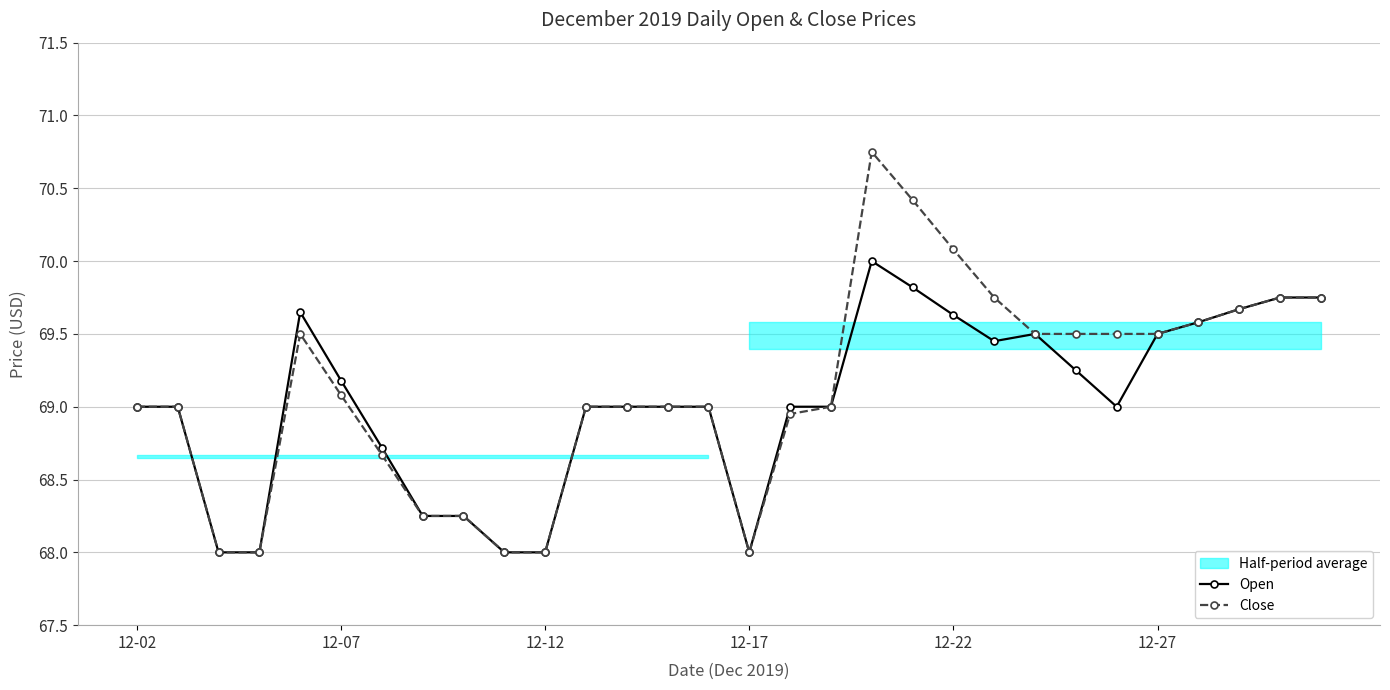

List the series in order of their overall mean, lowest first.

Open, Close